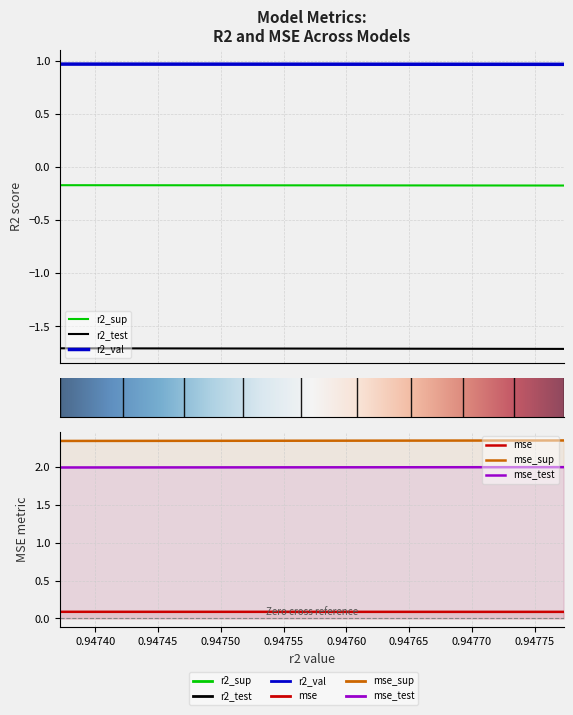

What is the total value across all series at model_1_27_8?

3.5